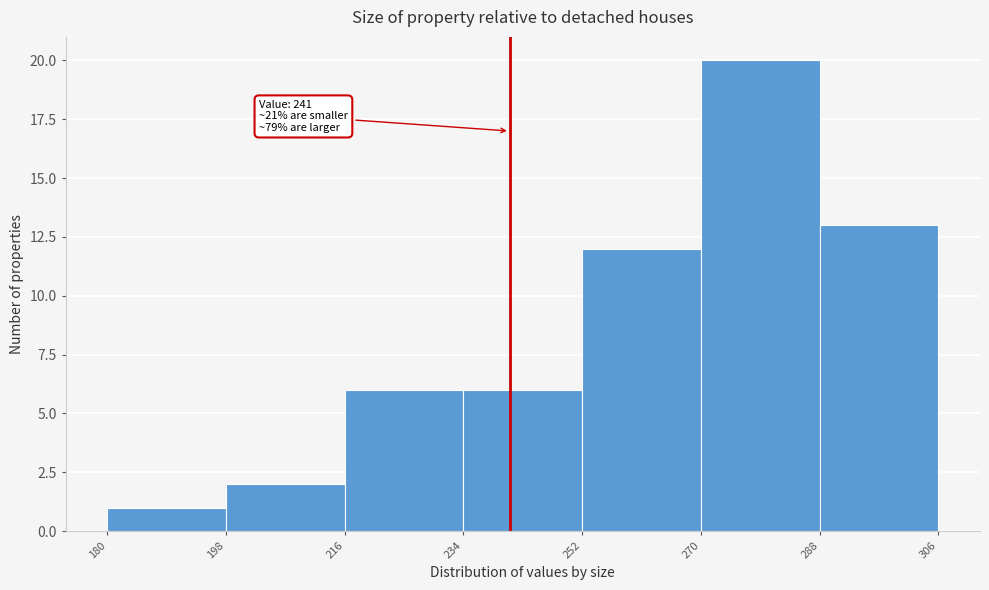

Over which range of the x-axis is the bar tallest?

270 to 288